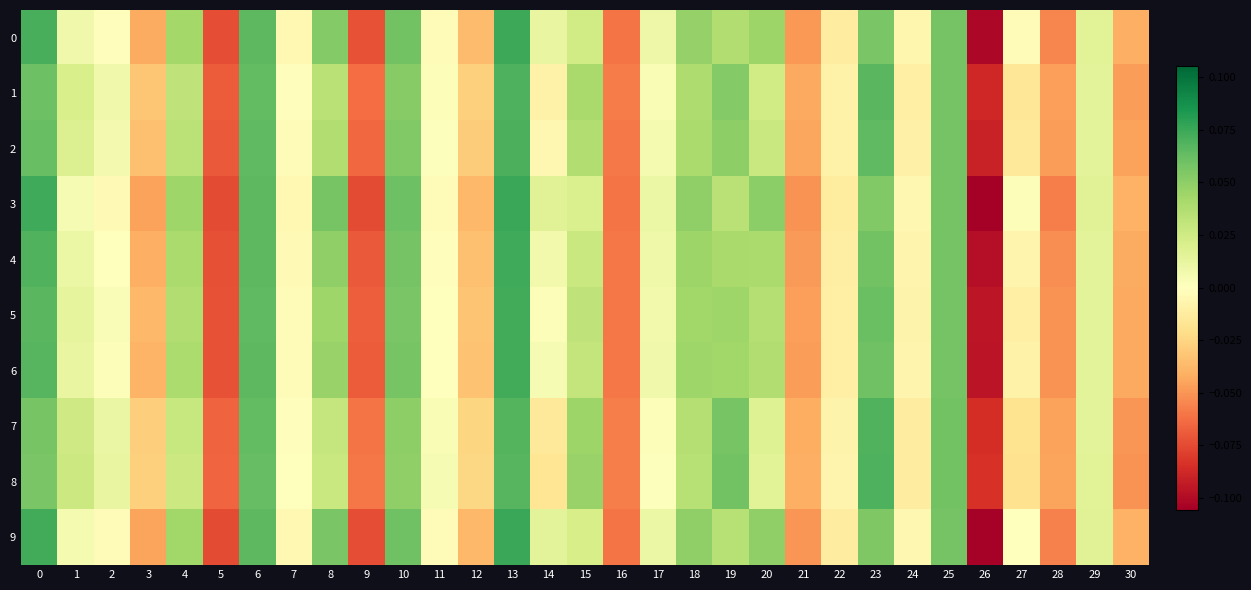

What is the total value across all series at 9?

-0.7